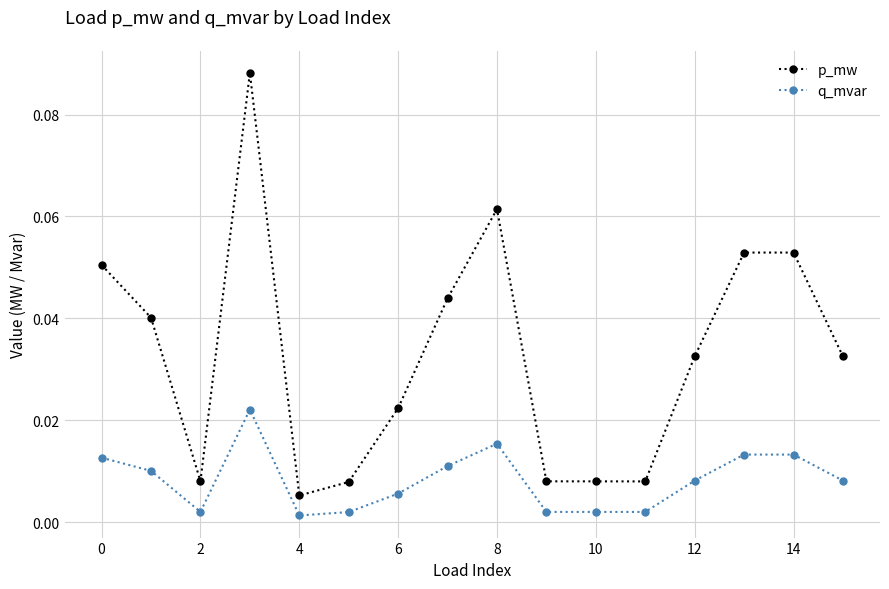

How many lines are shown in the chart?

2